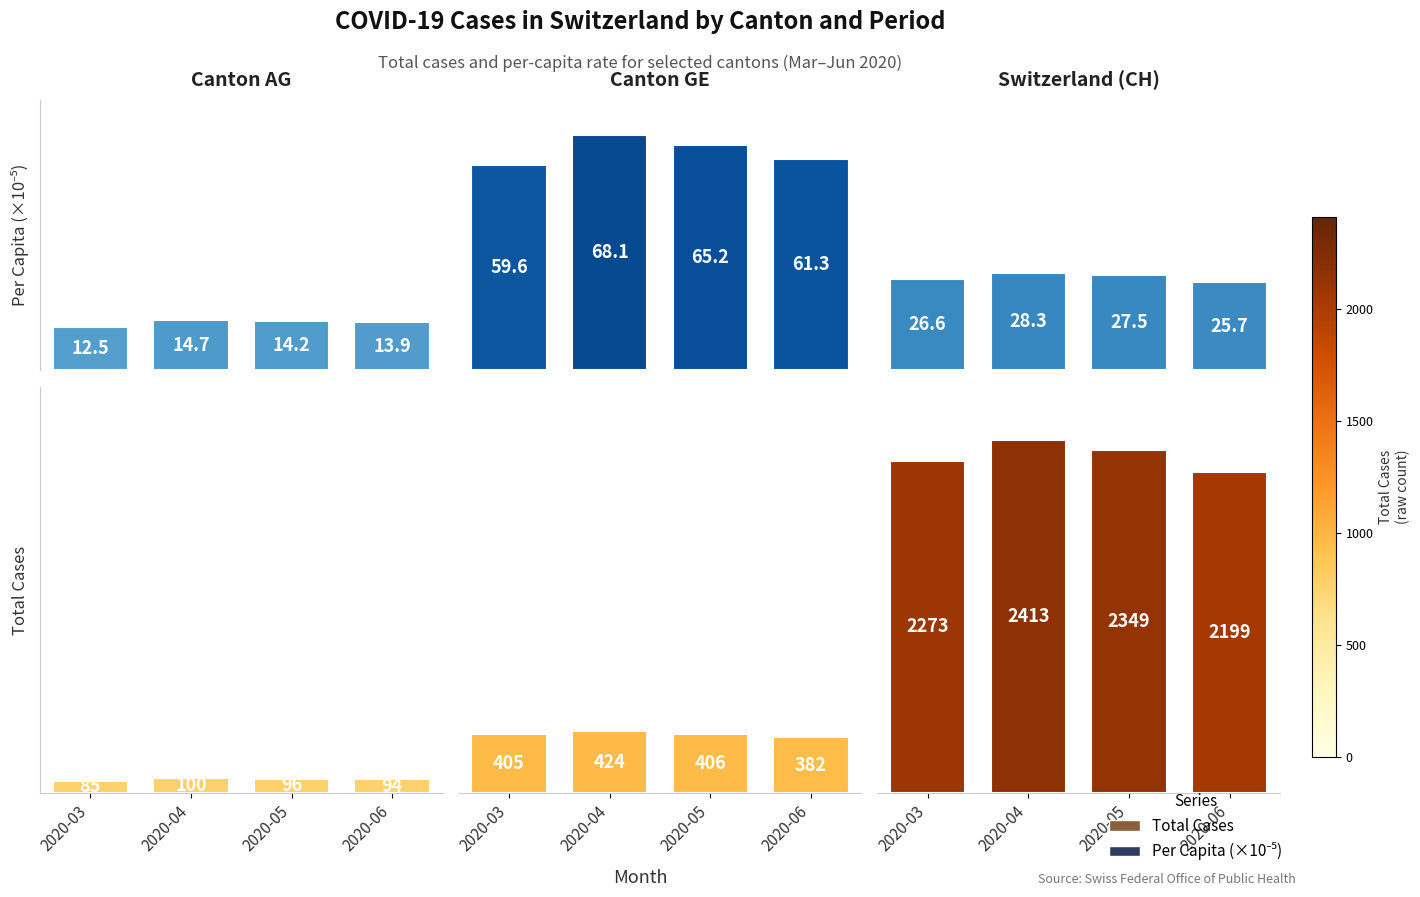

Which series has the largest total across all categories?

Total Cases